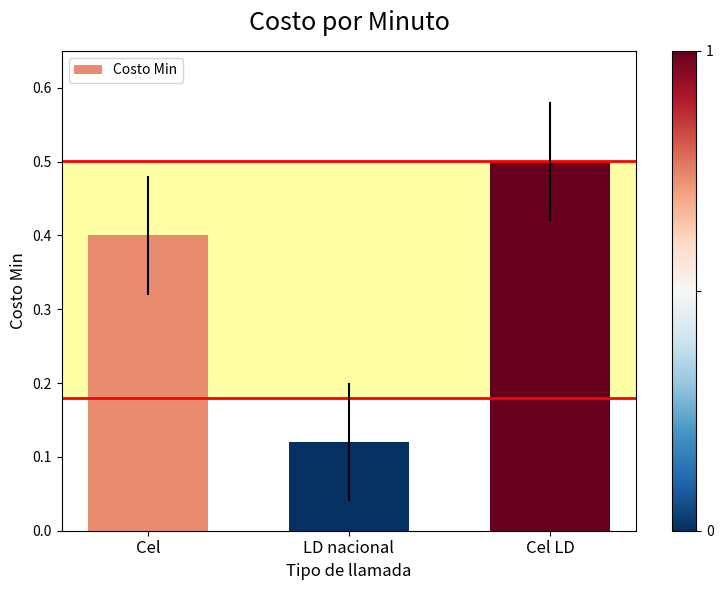

What is the sum of all values?

1.0